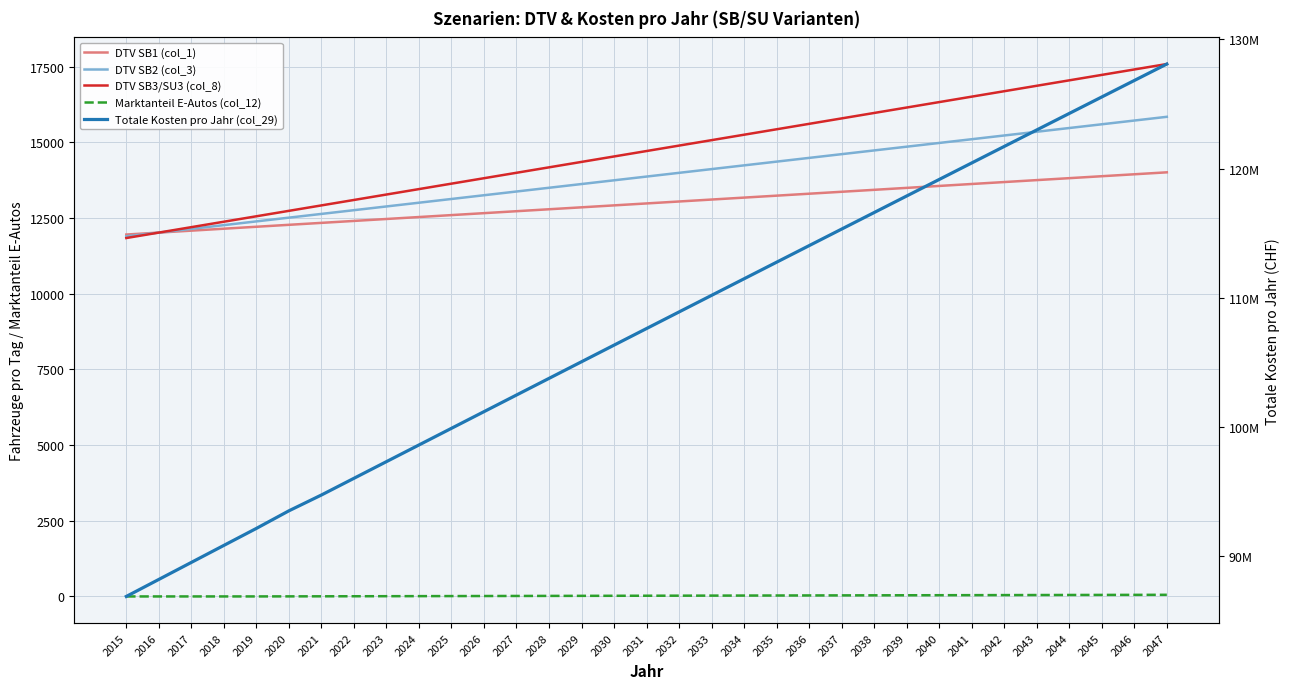

At 2024, list the series in order from smallest to largest.

Marktanteil E-Autos (col_12), DTV SB1 (col_1), DTV SB2 (col_3), DTV SB3/SU3 (col_8), Totale Kosten pro Jahr (col_29)